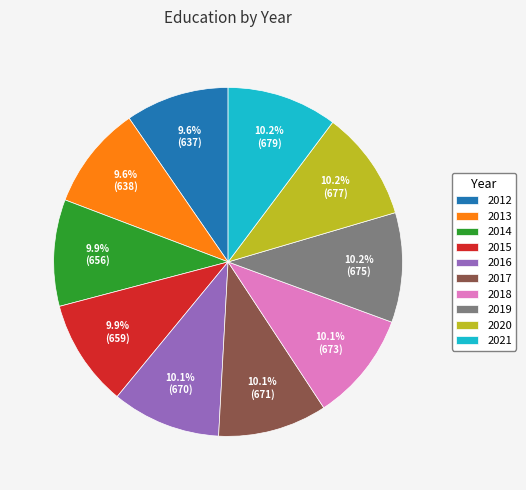

Approximately how many times larger is the value at 2014 compared to 2021?

1.0